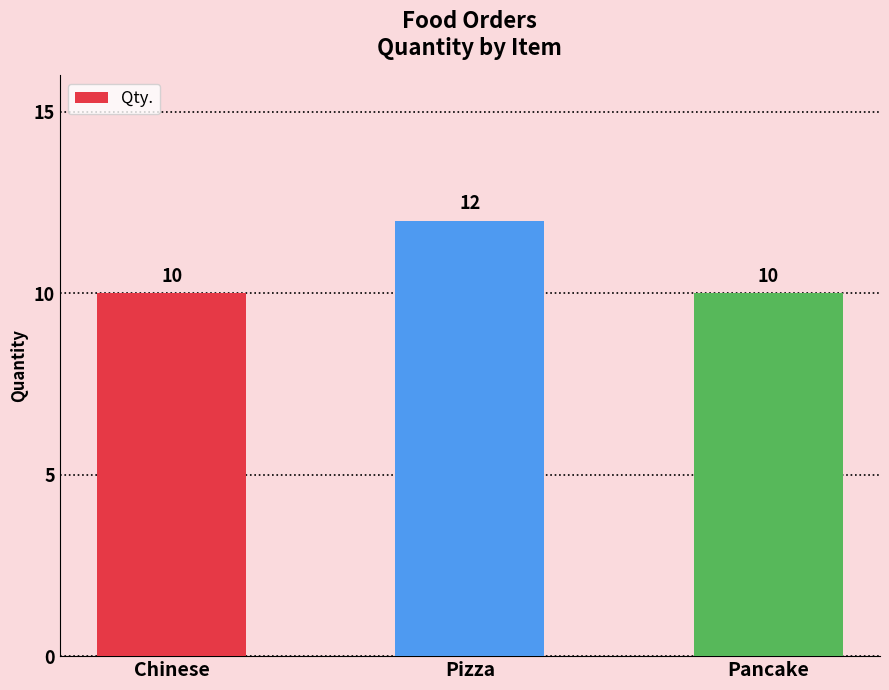

What is the difference between the values at Chinese and Pizza?

2